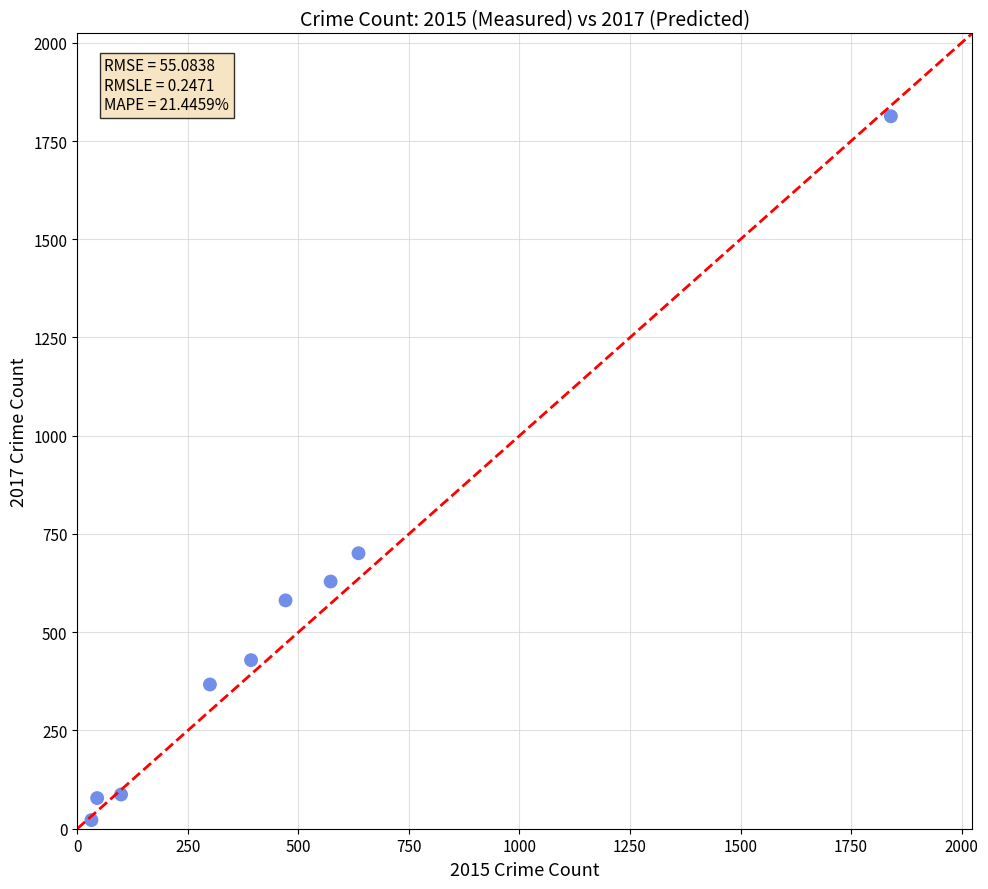

What Y value in the scatter plot is closest to 917?

701